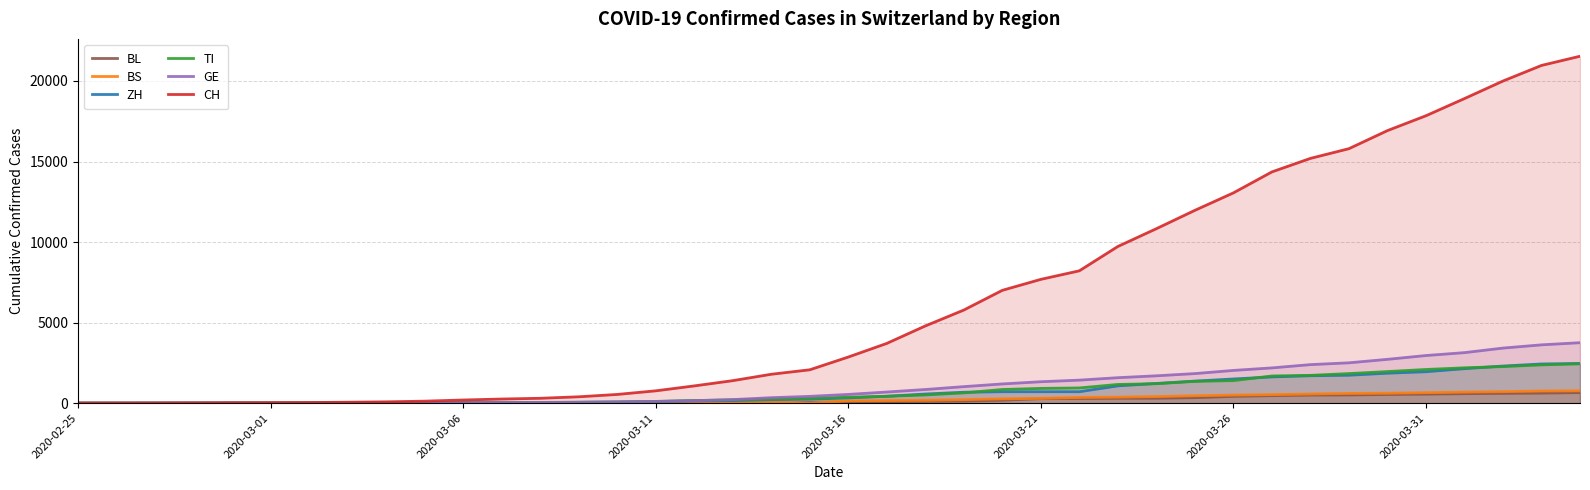

True or false: GE has more than 0 points higher than both neighbors.

False